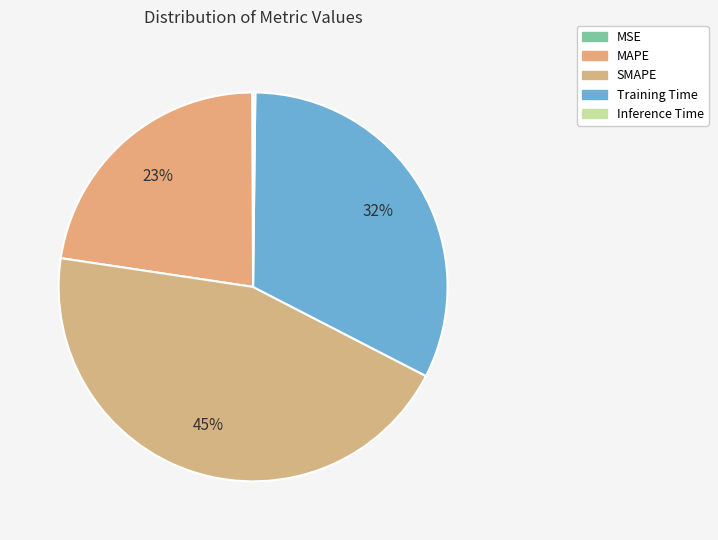

Is it true that MSE is 1% of the pie?

False